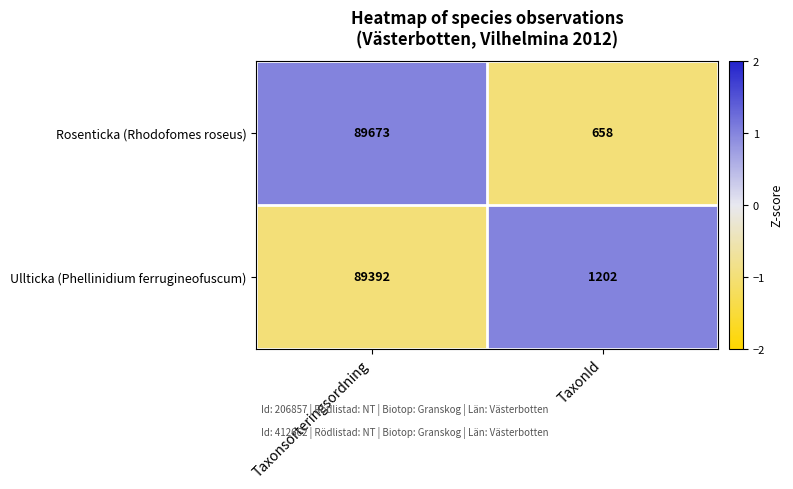

List the series in order of their peak value, lowest first.

Ullticka (Phellinidium ferrugineofuscum), Rosenticka (Rhodofomes roseus)